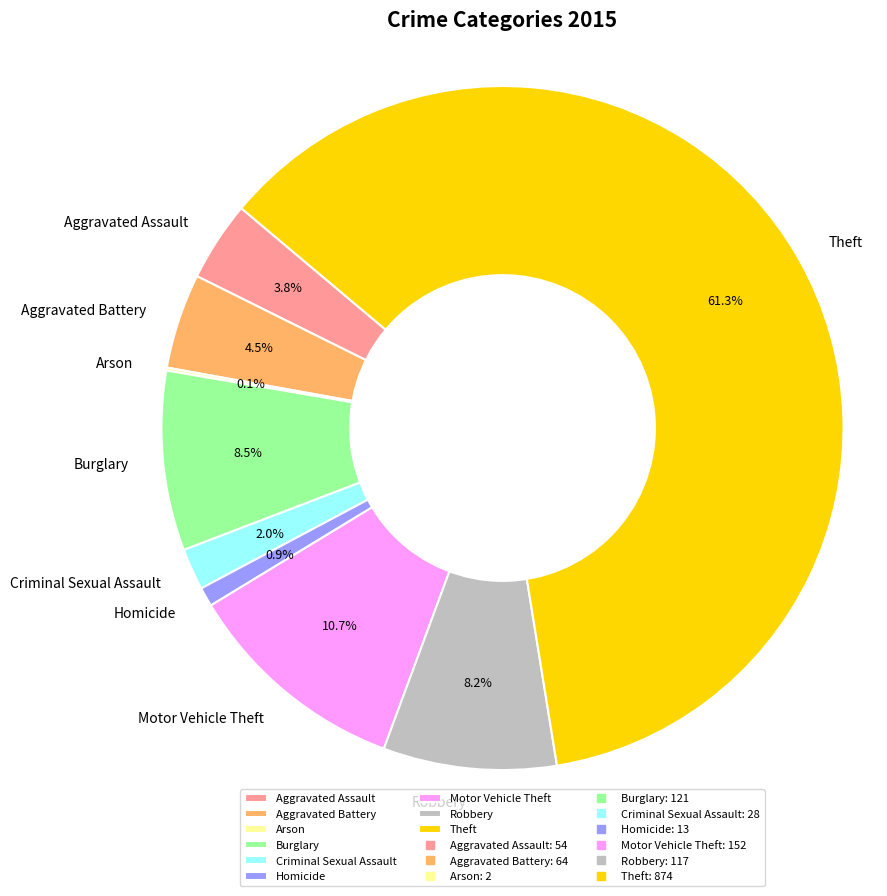

To the nearest percent, what percentage of the pie is Motor Vehicle Theft?

11%